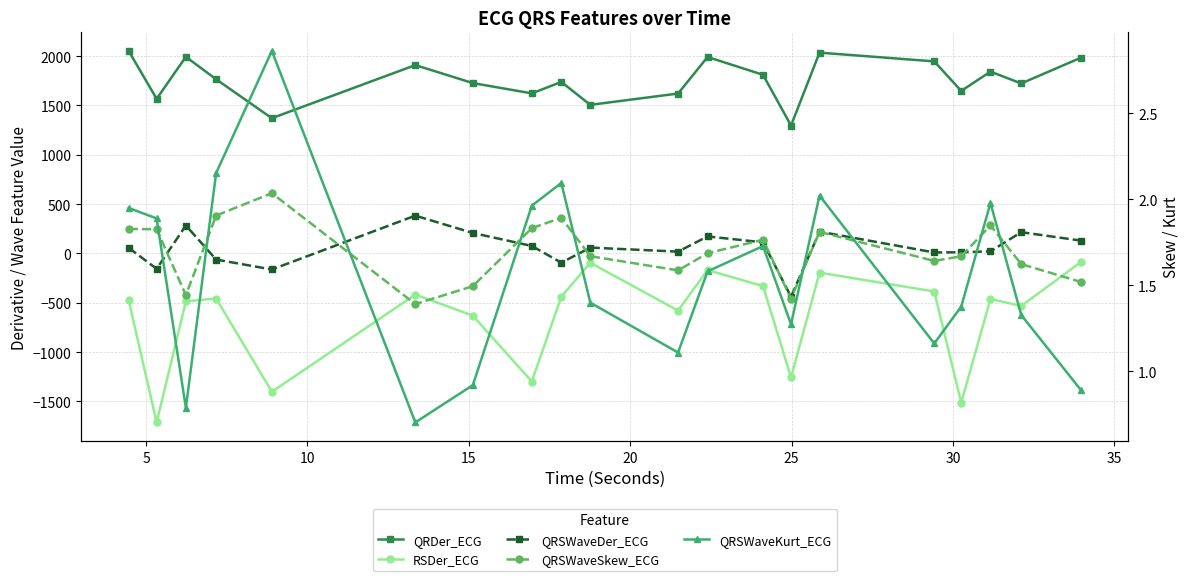

True or false: QRSWaveKurt_ECG has more than 1 points higher than both neighbors.

True